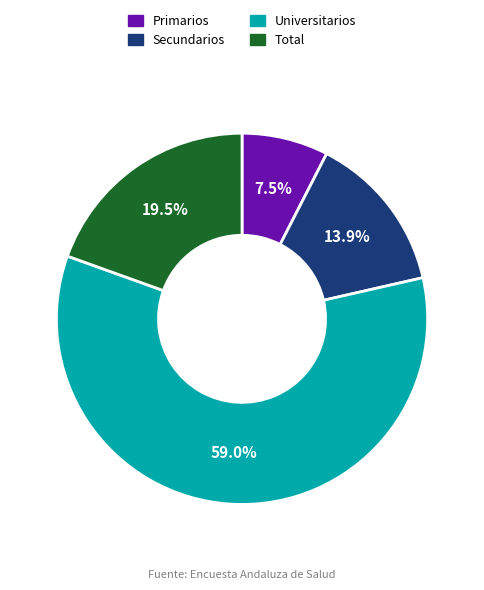

What percentage do Universitarios and Secundarios together represent?

73.0%